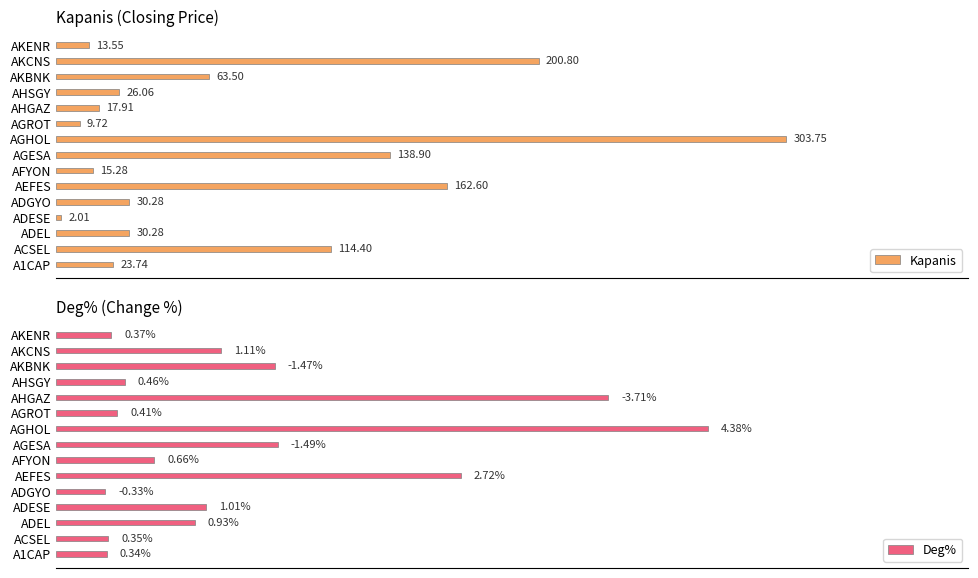

Which category has the lowest value in the Kapanis series?

ADESE